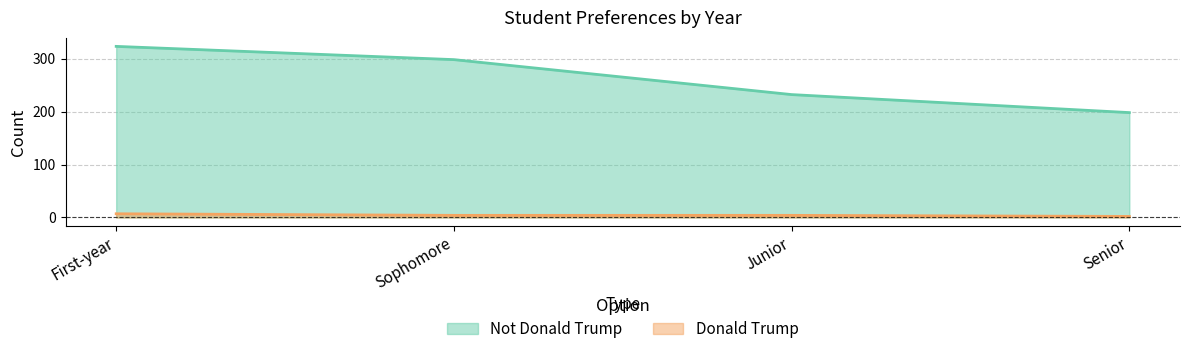

What is the difference between the Not Donald Trump values at Sophomore and First-year?

25